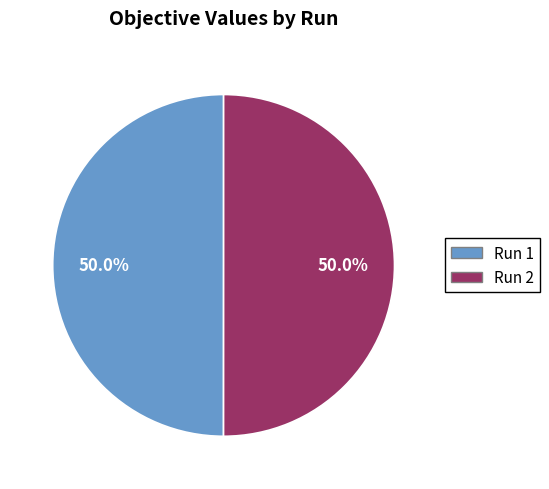

What portion of the pie excludes Run 2?

50.0%